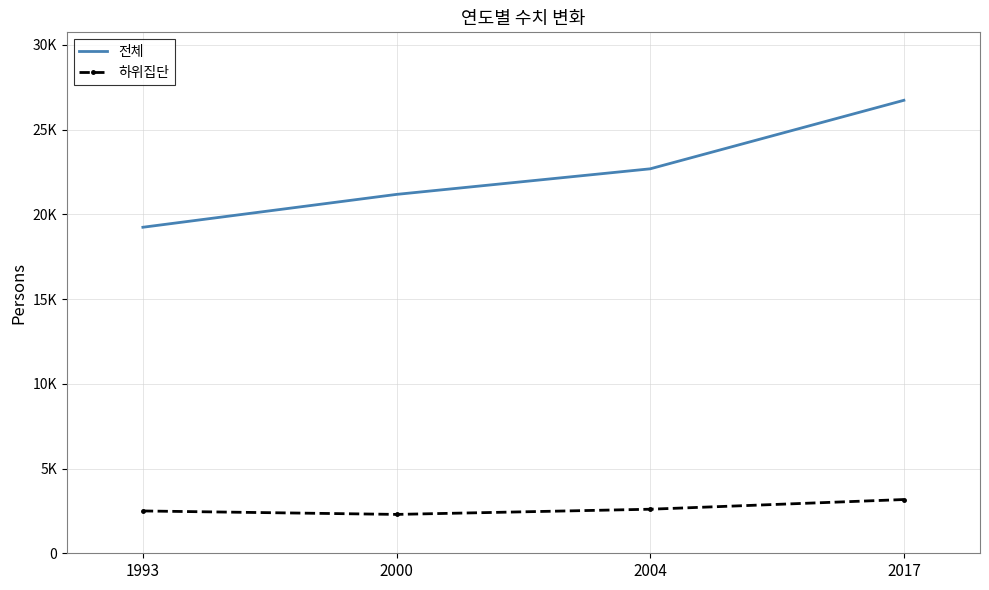

True or false: 전체 and 하위집단 cross at least once.

False